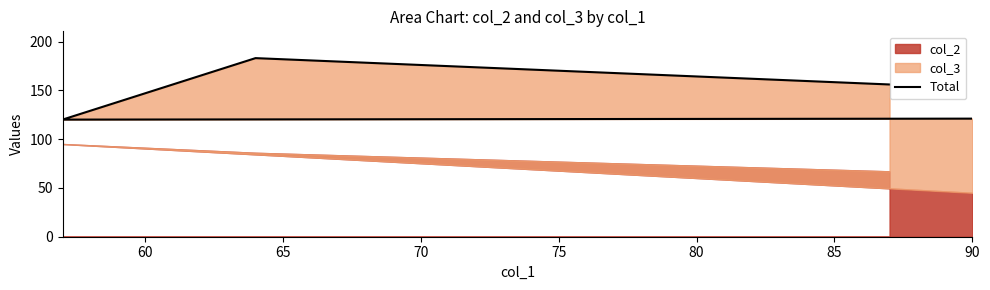

Does the chart have visible grid lines?

No